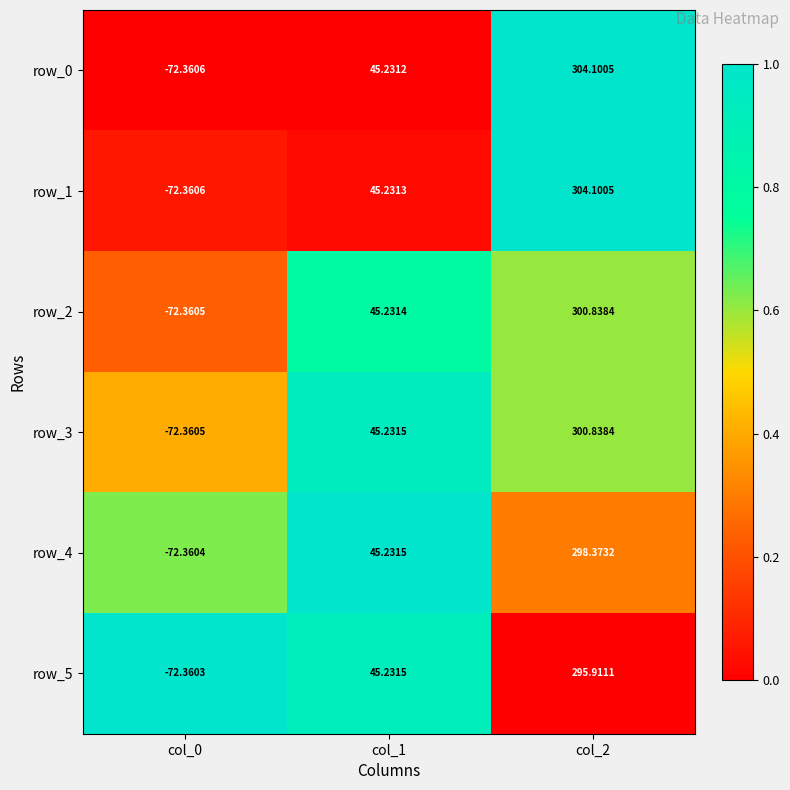

Is the value of row_5 at col_2 greater than the value of row_4 at col_2?

No